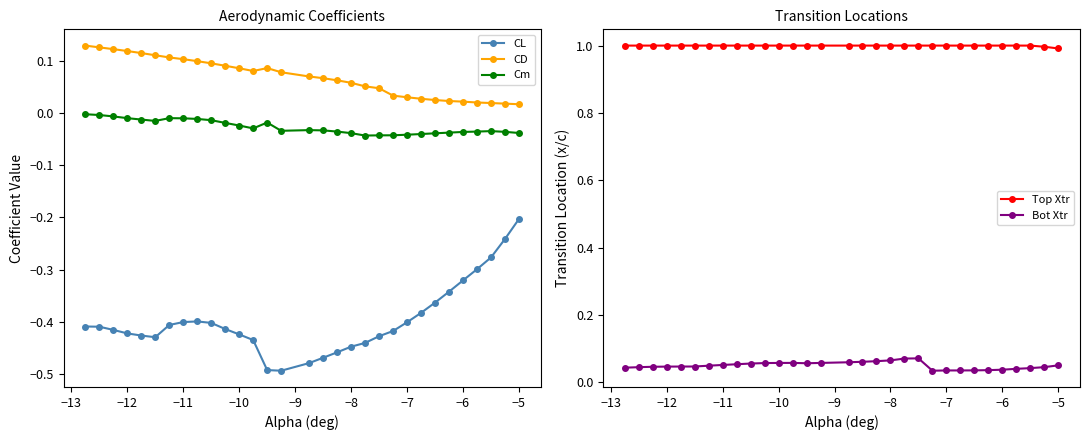

Which series has the widest spread of values?

CL